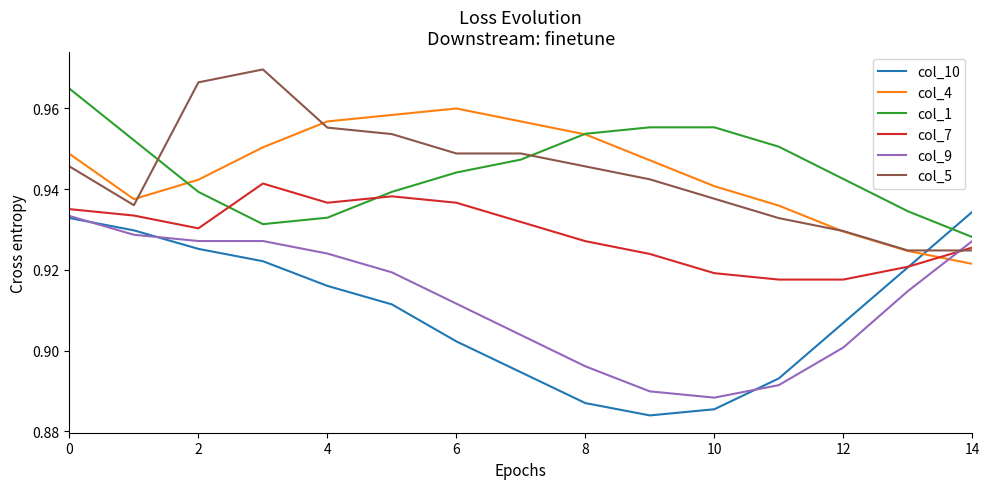

At how many categories does at least one series exceed 0?

15